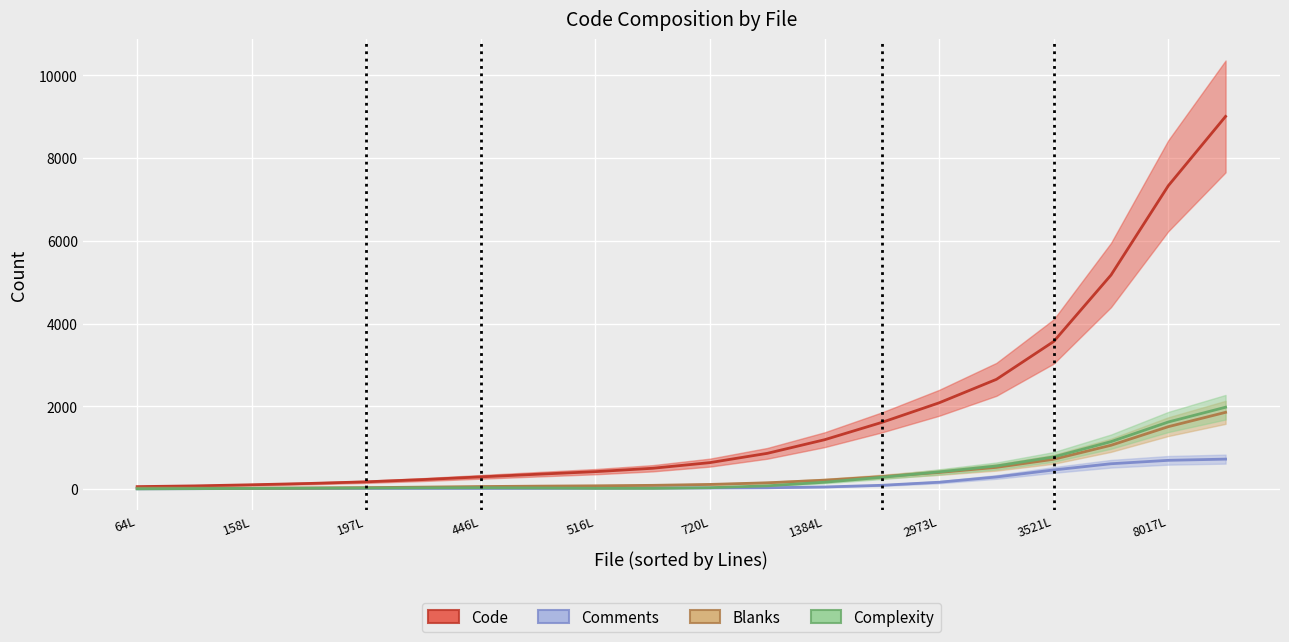

How many values in the Comments series are below 34?

10